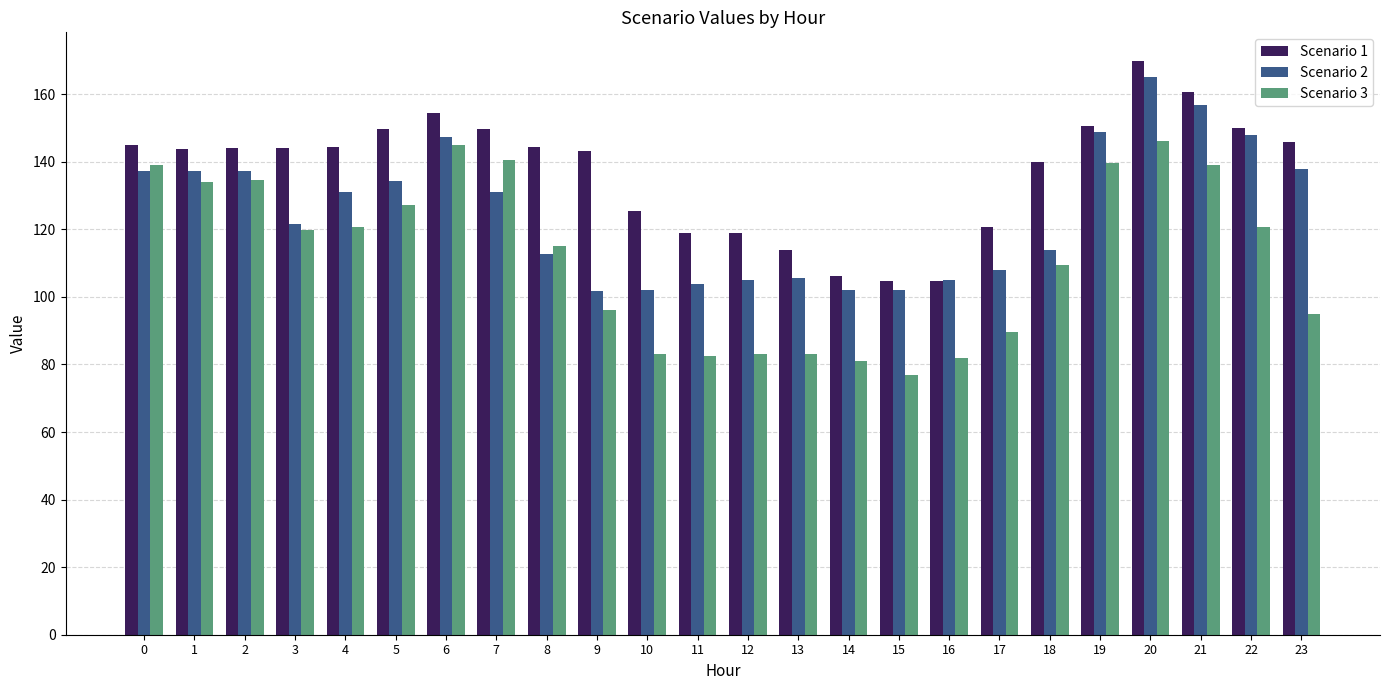

What is the greatest value displayed?

169.8